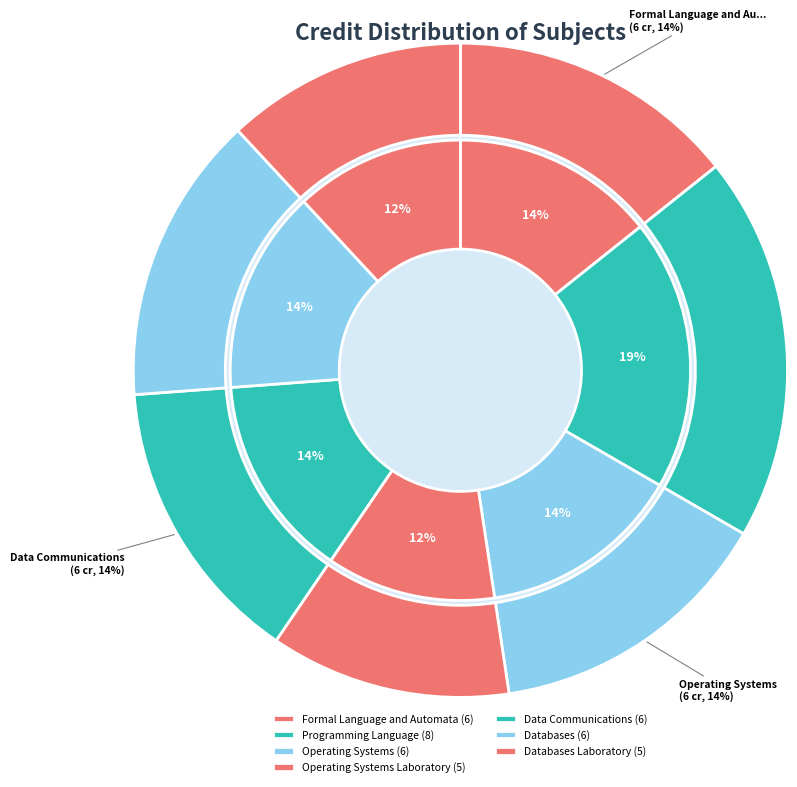

Which slice is the smallest?

Operating Systems Laboratory